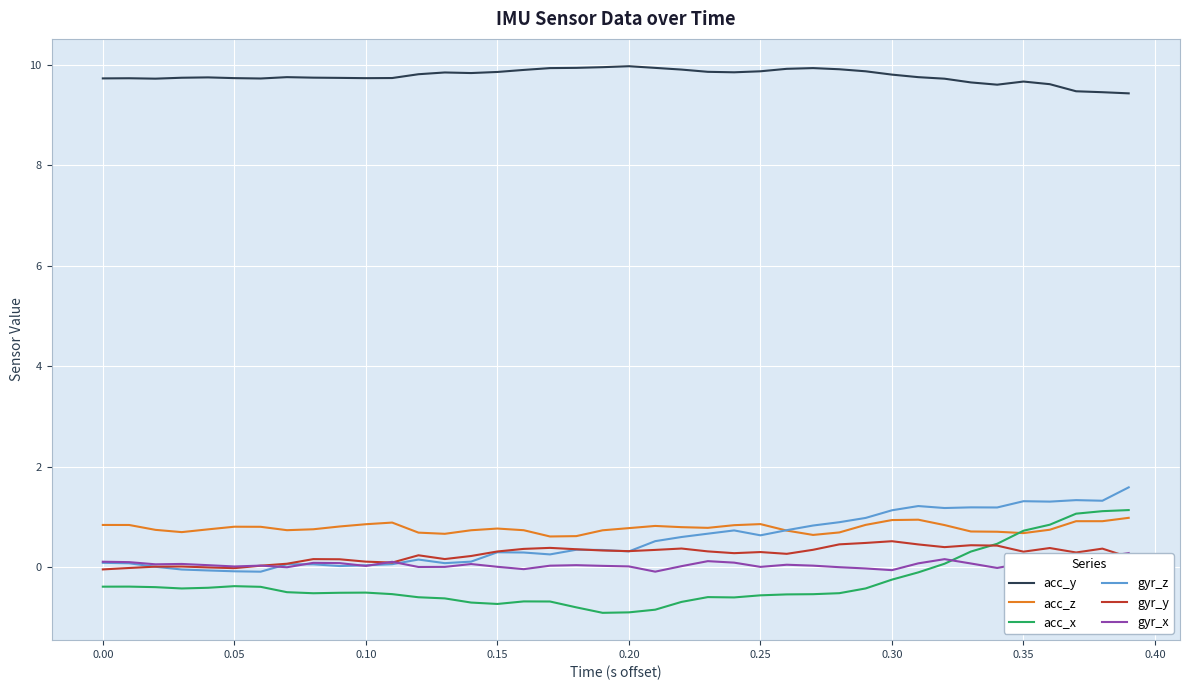

What is the average value of the acc_x series?

-0.3